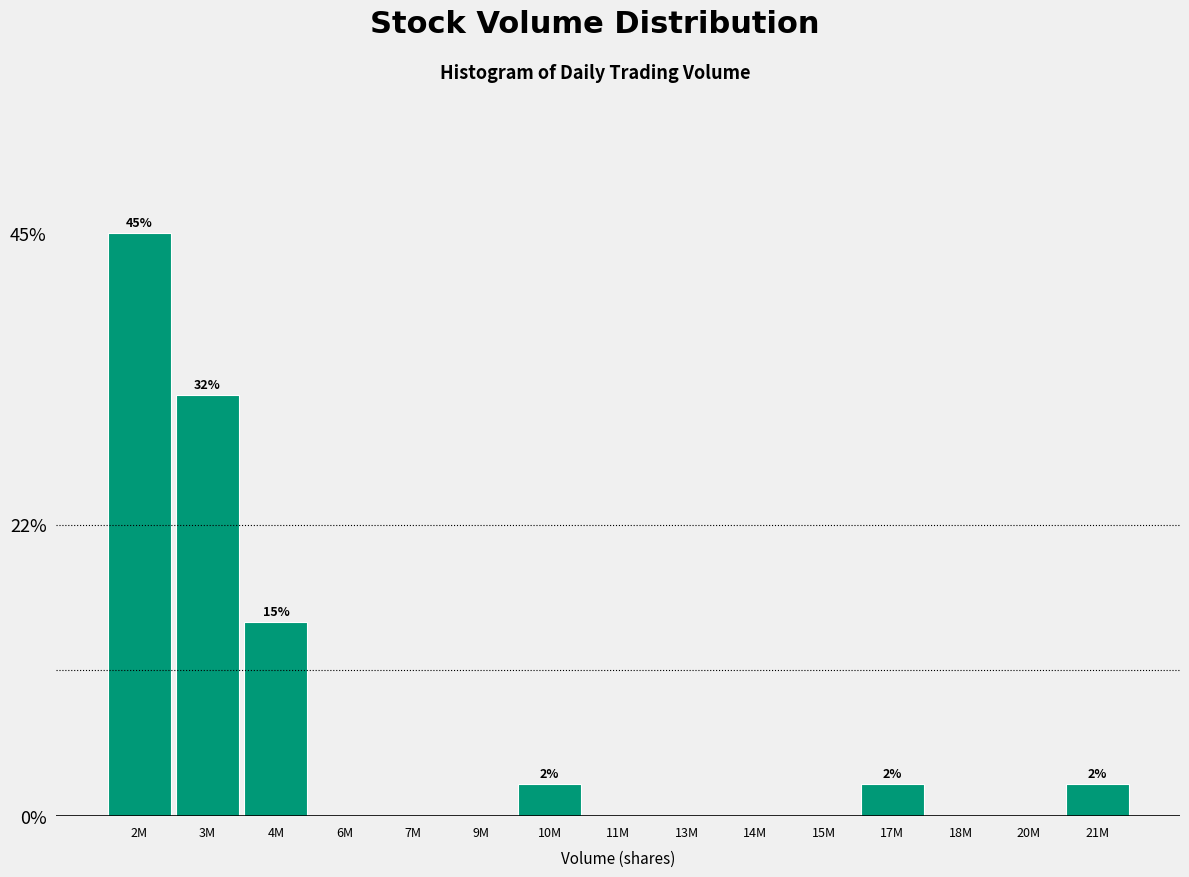

Reading left to right, transcribe all the data shown in this chart.

2M=45.0	3M=32.5	4M=15.0	6M=0.0	7M=0.0	9M=0.0	10M=2.5	11M=0.0	13M=0.0	14M=0.0	15M=0.0	17M=2.5	18M=0.0	20M=0.0	21M=2.5